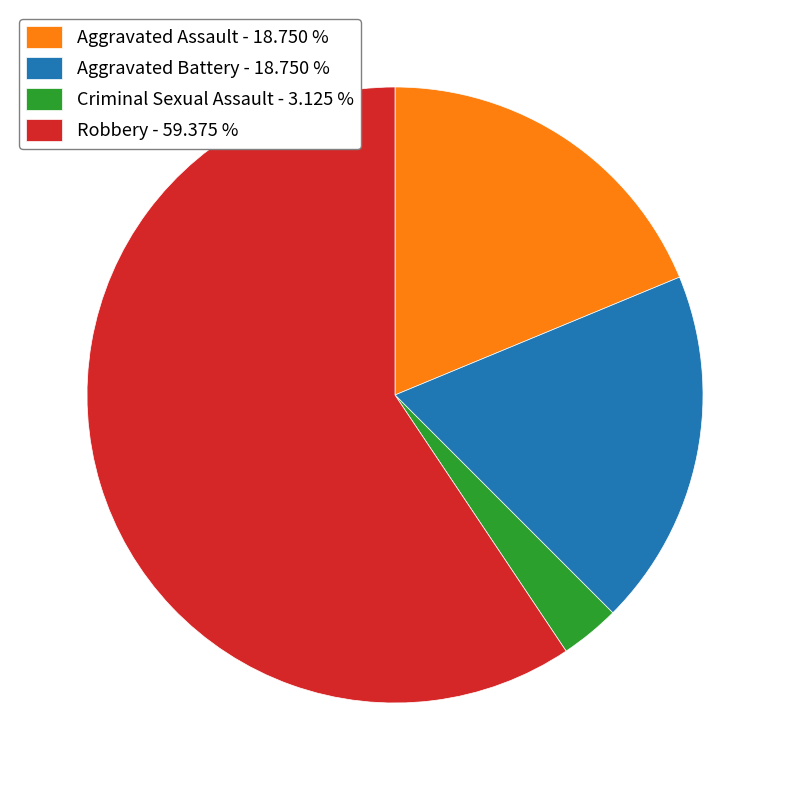

The Robbery slice represents 59% of the pie. True or false?

True